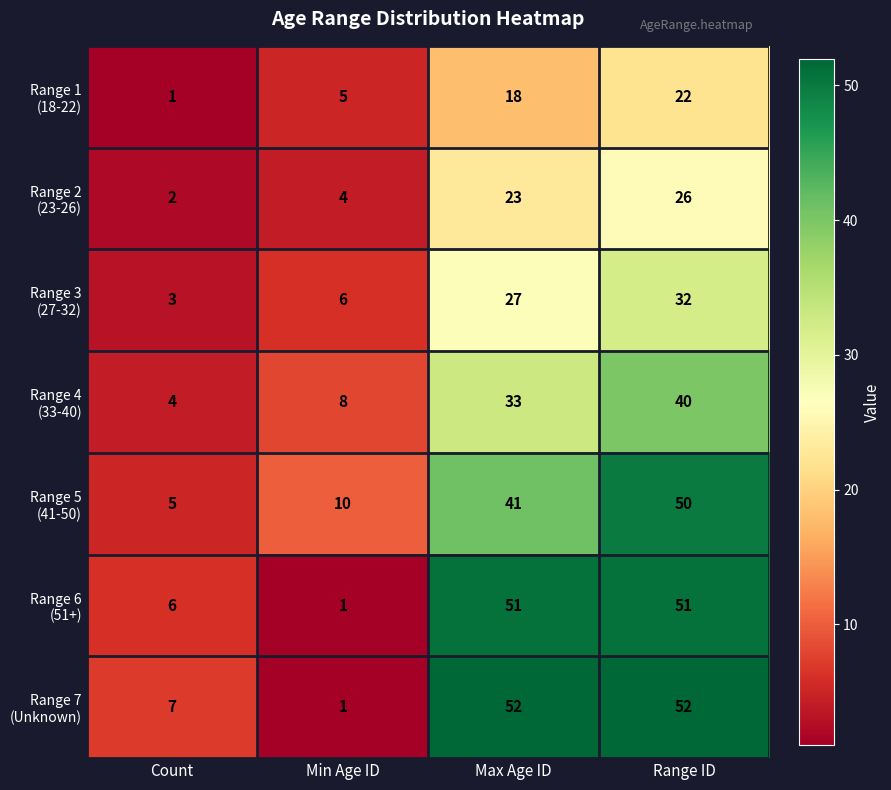

What is the total value across all series at Min Age ID?

35